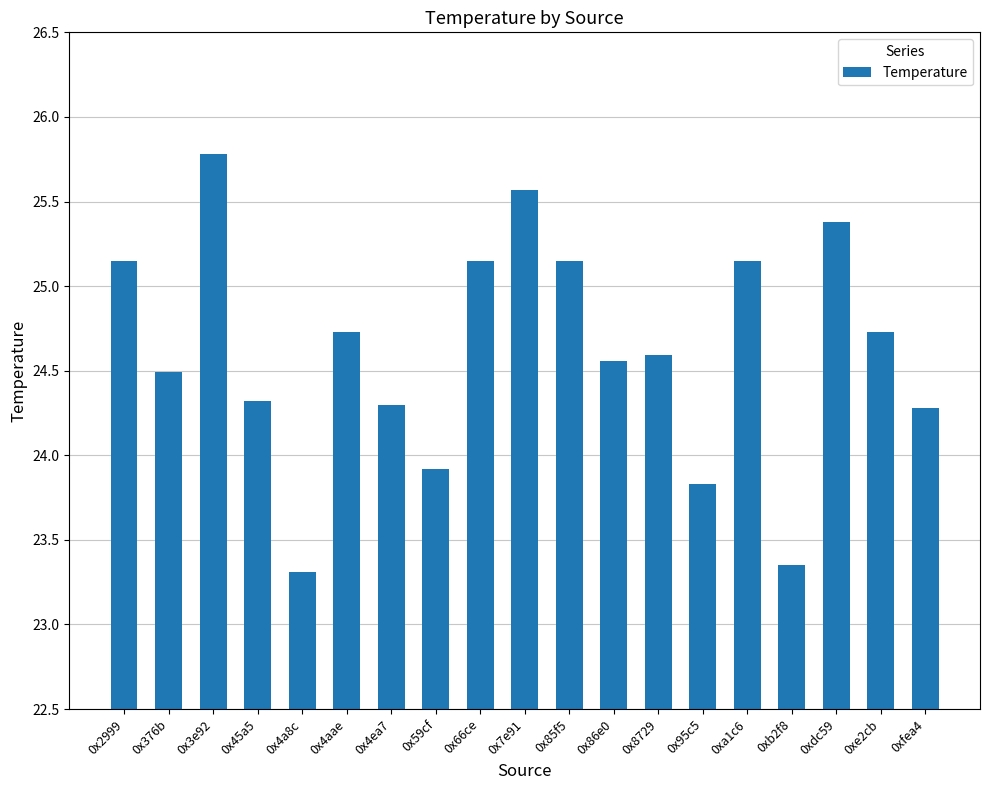

The value at 0x376b is 43.1. True or false?

False